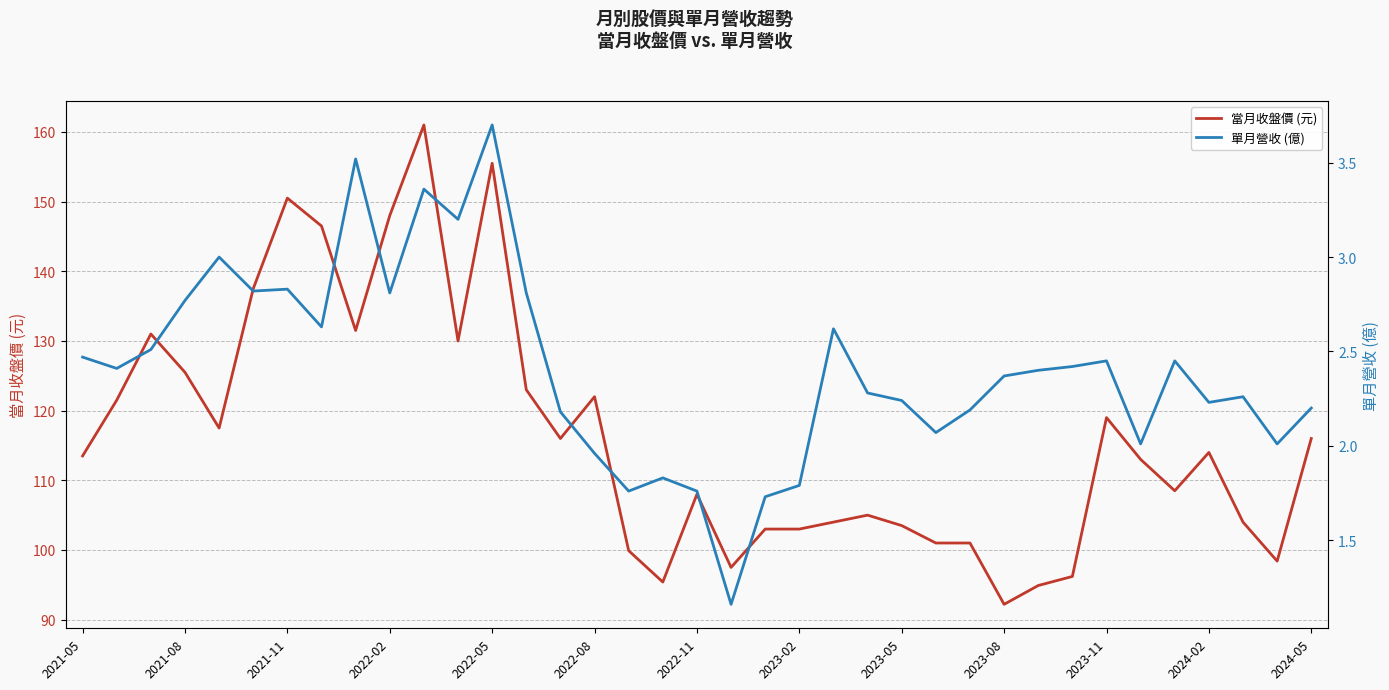

How many categories are shown in the chart?

37